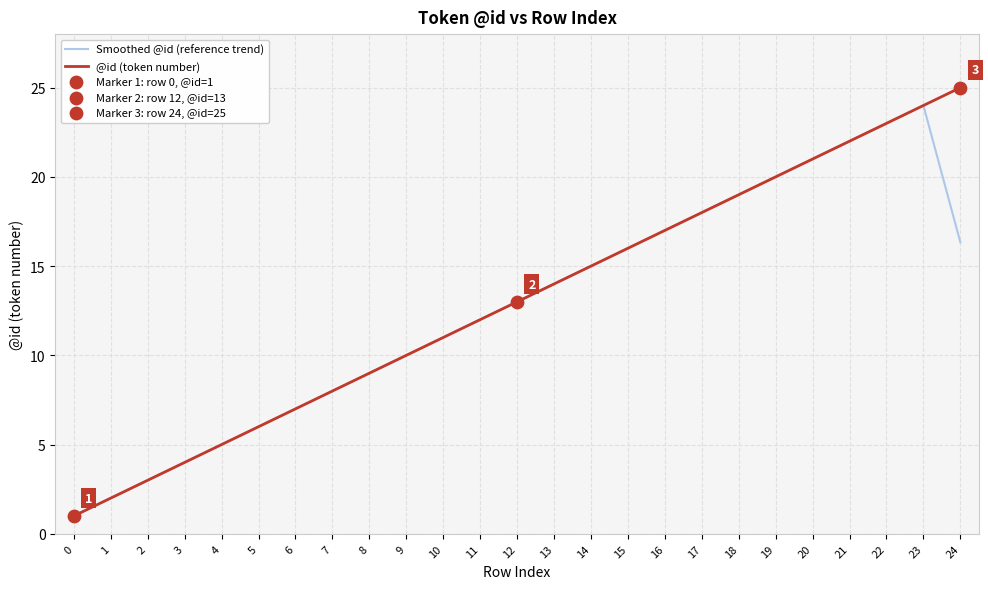

Rank the categories by @id (token number) value from lowest to highest.

0, 1, 2, 3, 4, 5, 6, 7, 8, 9, 10, 11, 12, 13, 14, 15, 16, 17, 18, 19, 20, 21, 22, 23, 24